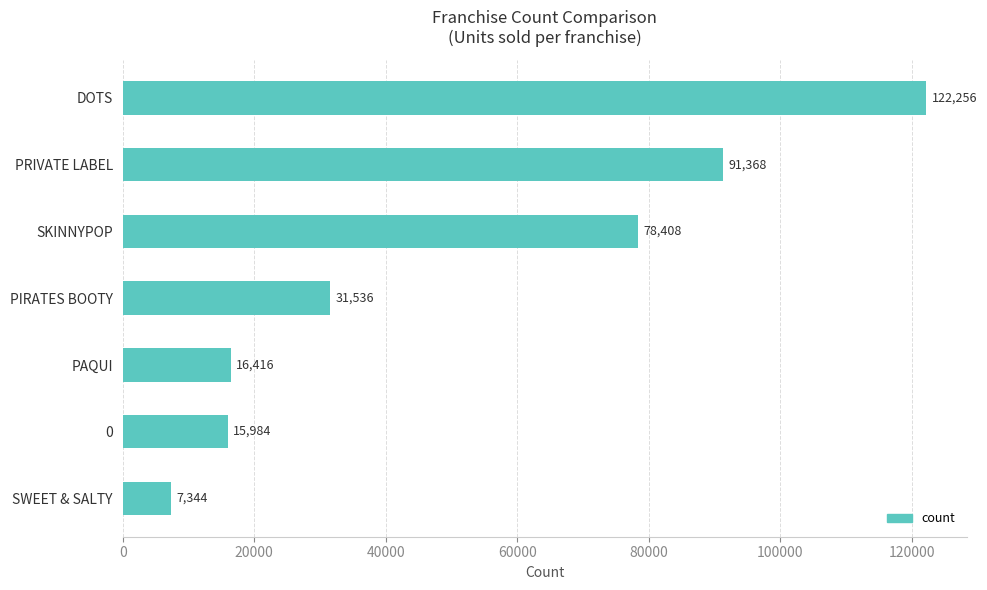

How many bars are there in total?

7